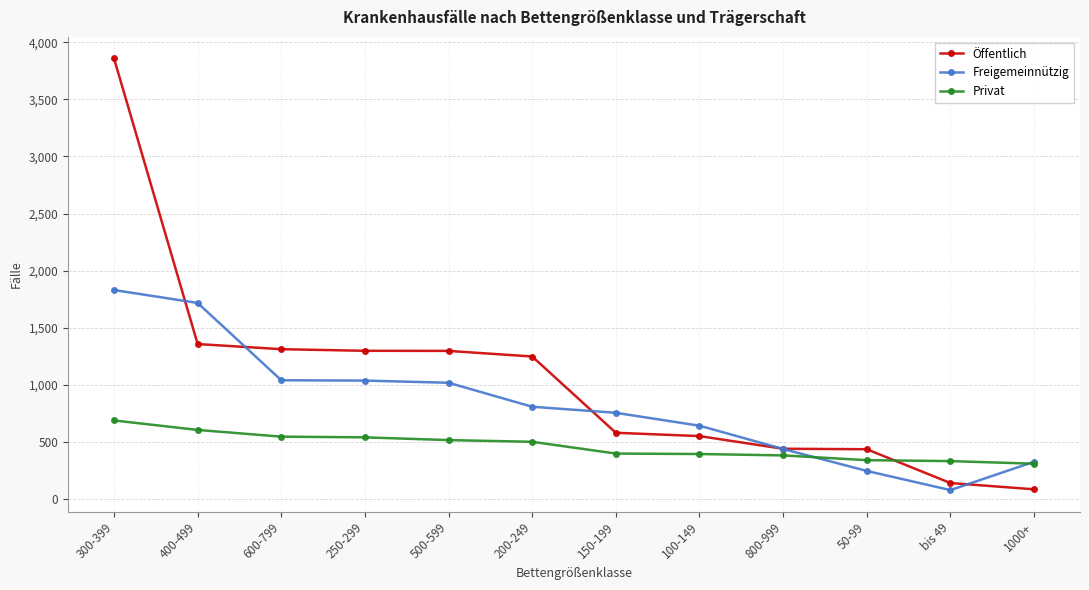

What is the sum of the Öffentlich values at 150-199 and 200-249?

1828